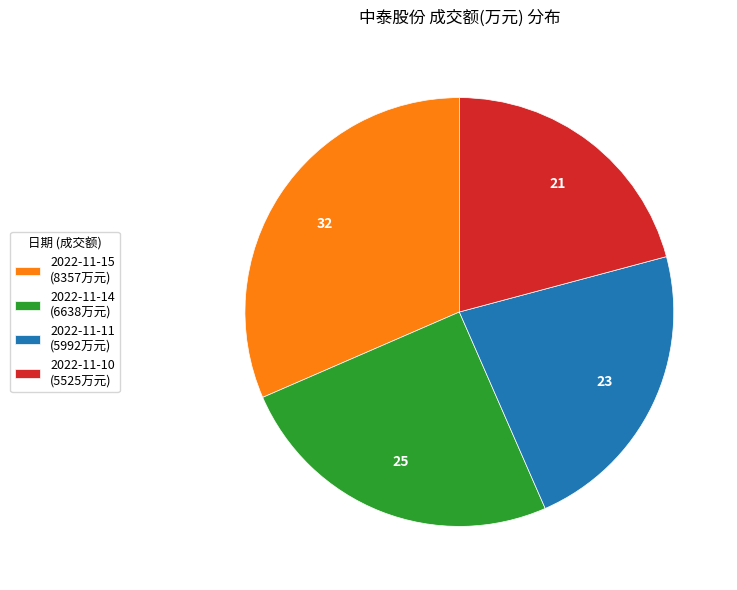

Combined, do 2022-11-10 and 2022-11-11 account for over 50%?

No